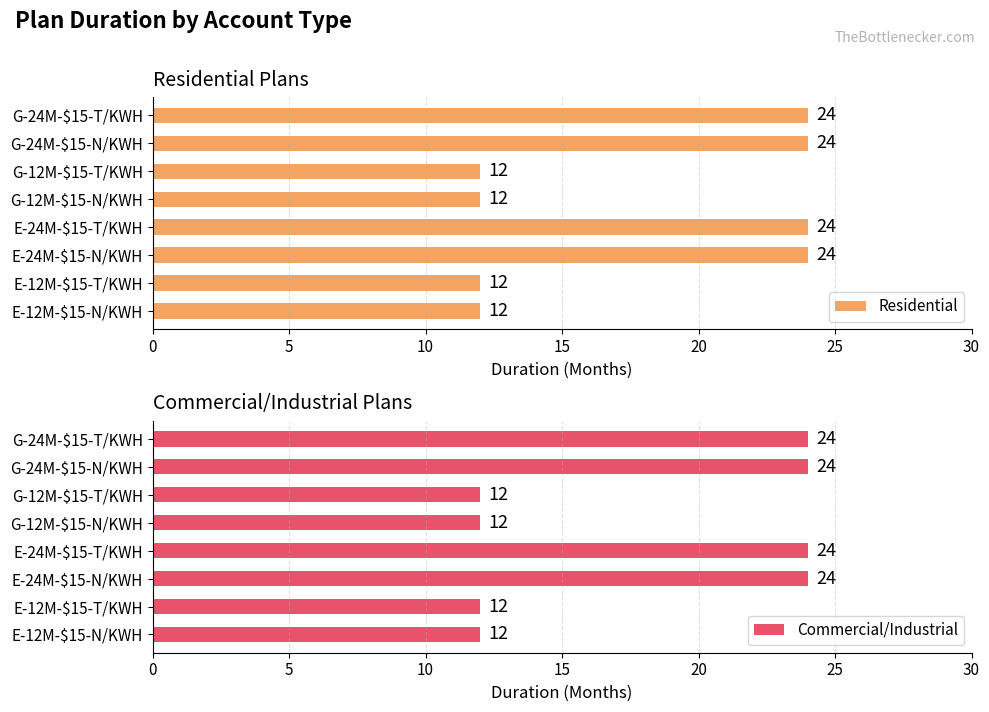

What is the average value of the Residential series?

18